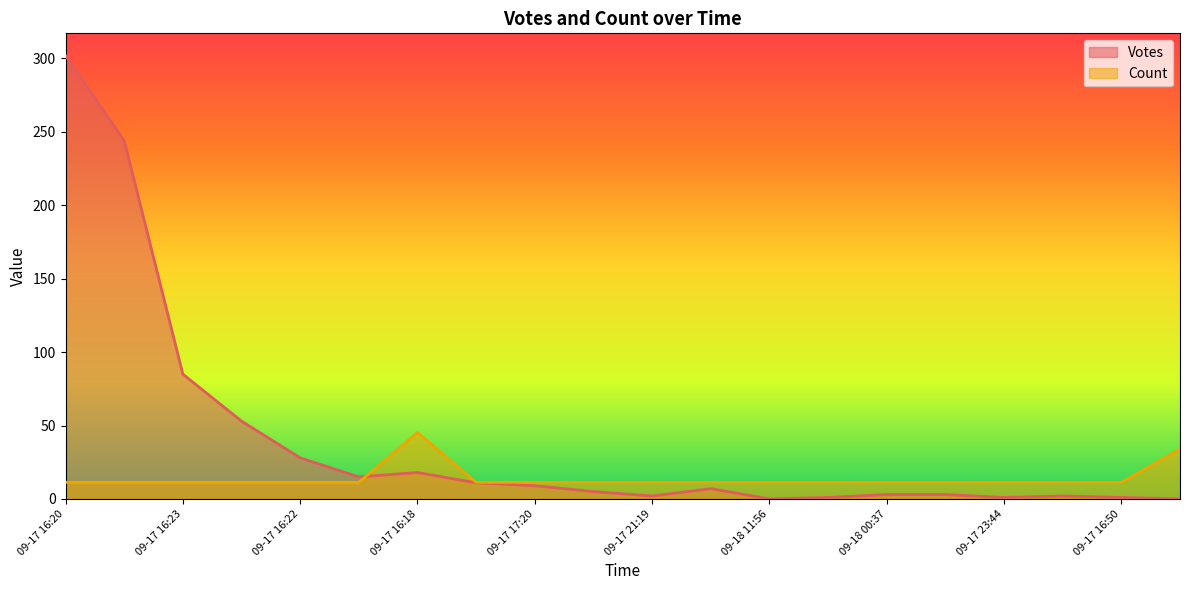

What is the label of the 3rd point from the right?

09-17 17:06